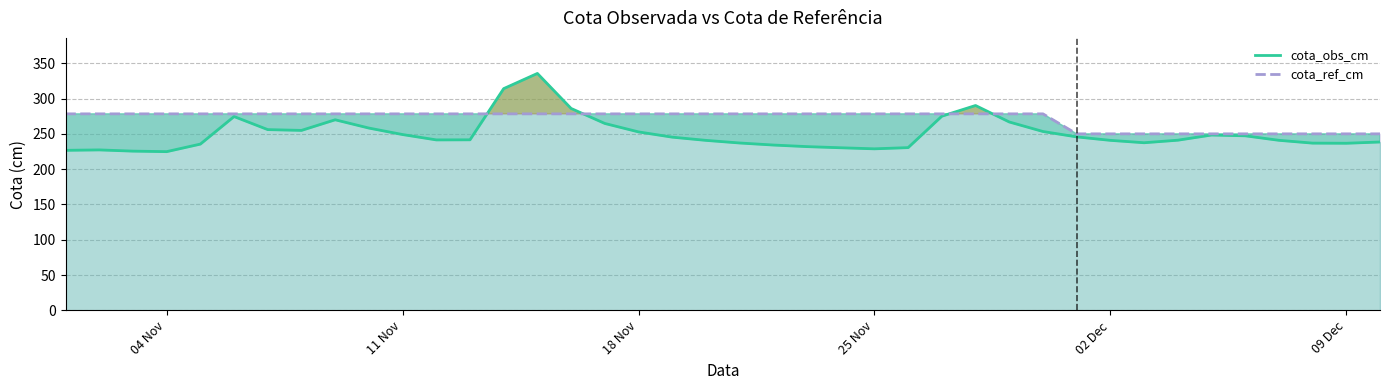

Which series has the largest range (max minus min)?

cota_obs_cm